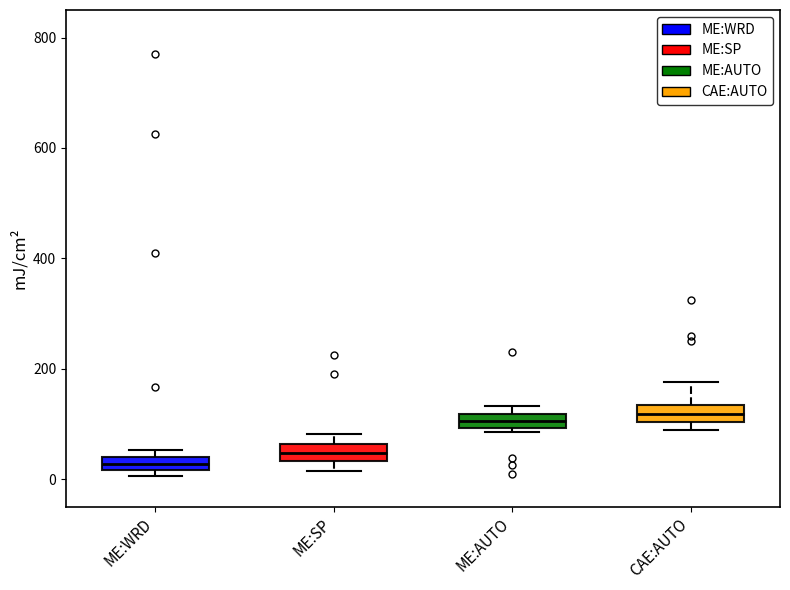

Which box's median line is the lowest?

ME:WRD